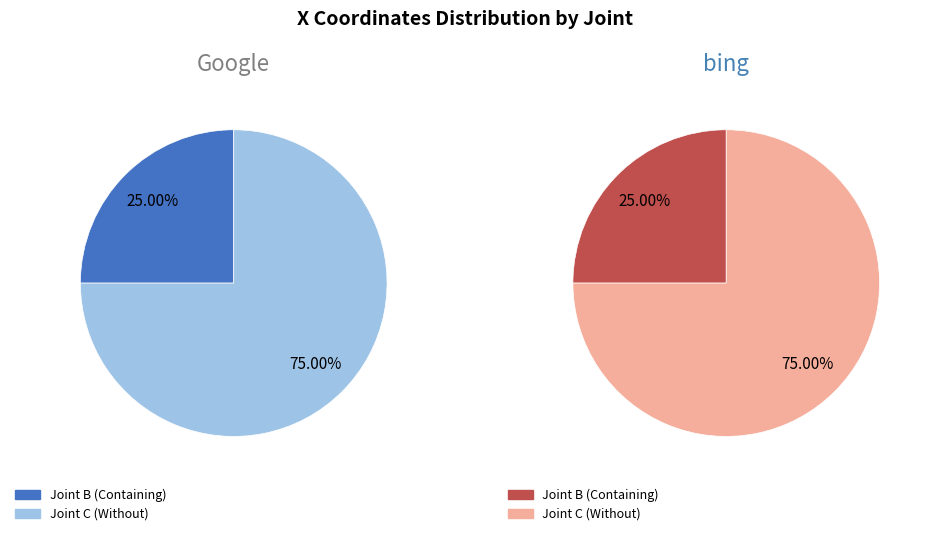

Which slice is the largest?

C